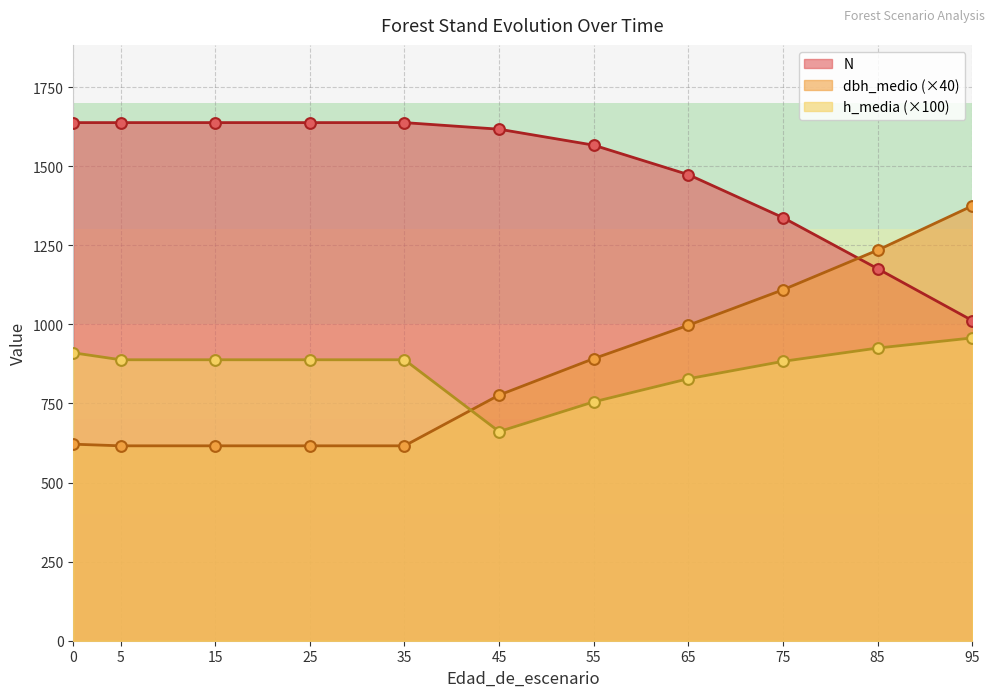

Which series has the largest Y range (max minus min)?

dbh_medio